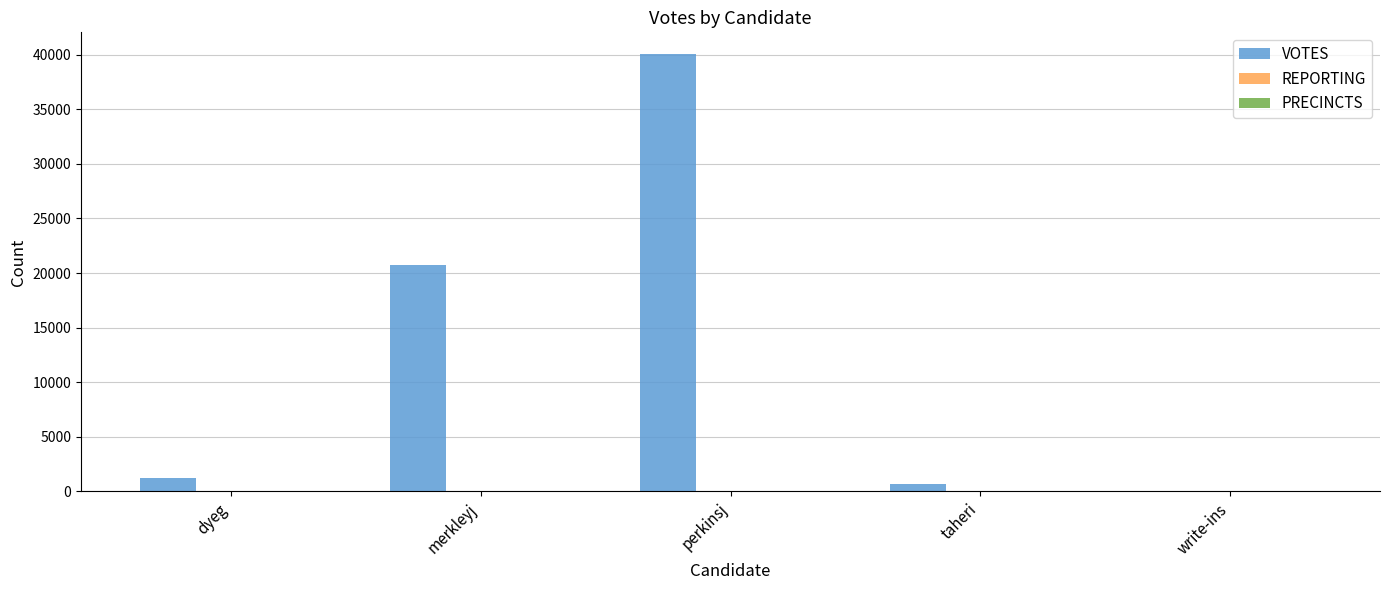

Which series has the largest total across all categories?

VOTES